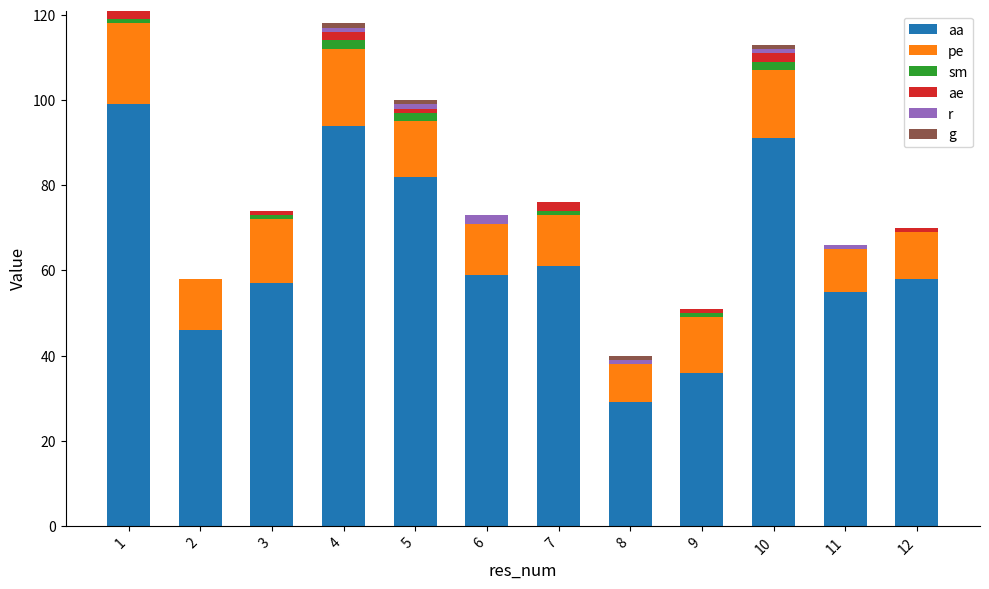

Where is r nearest to the value 1?

4